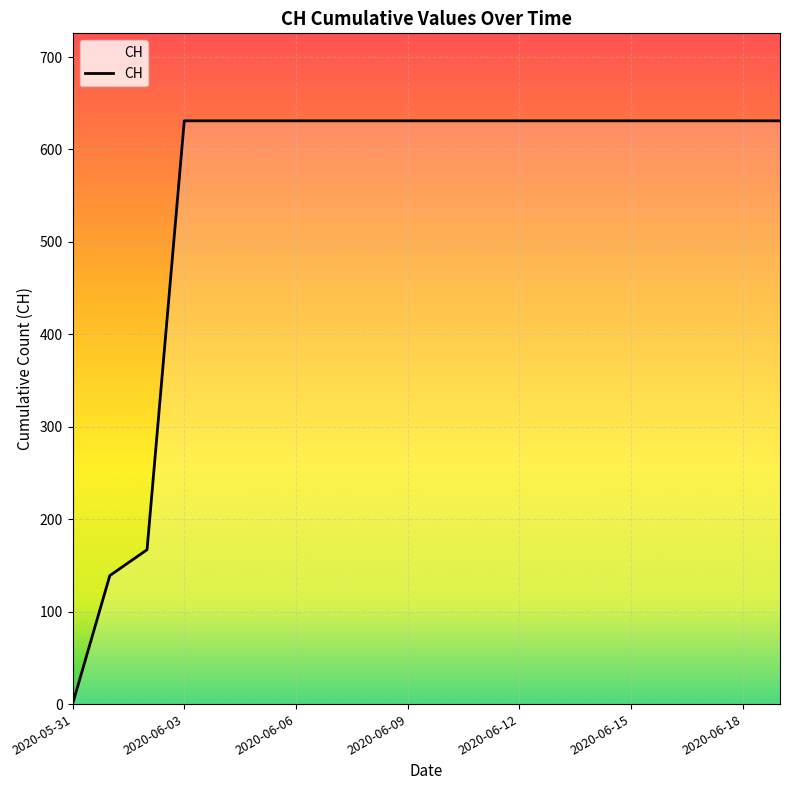

What is the greatest value displayed?

631